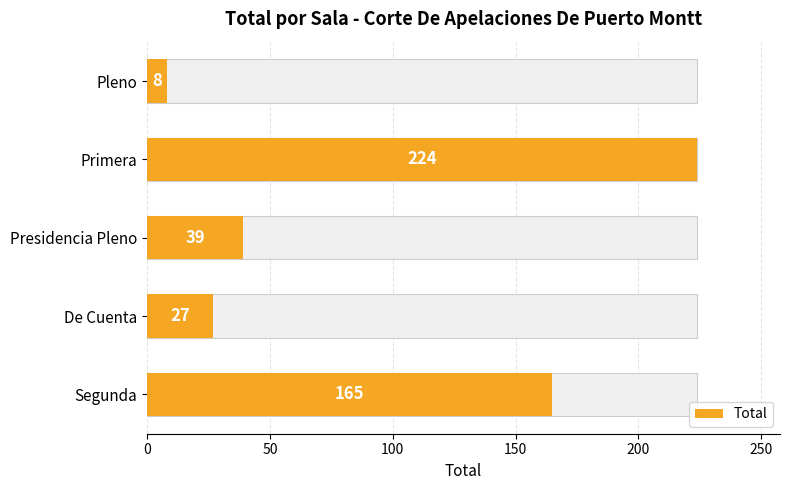

What is the approximate value at 150, to the nearest 10?

220